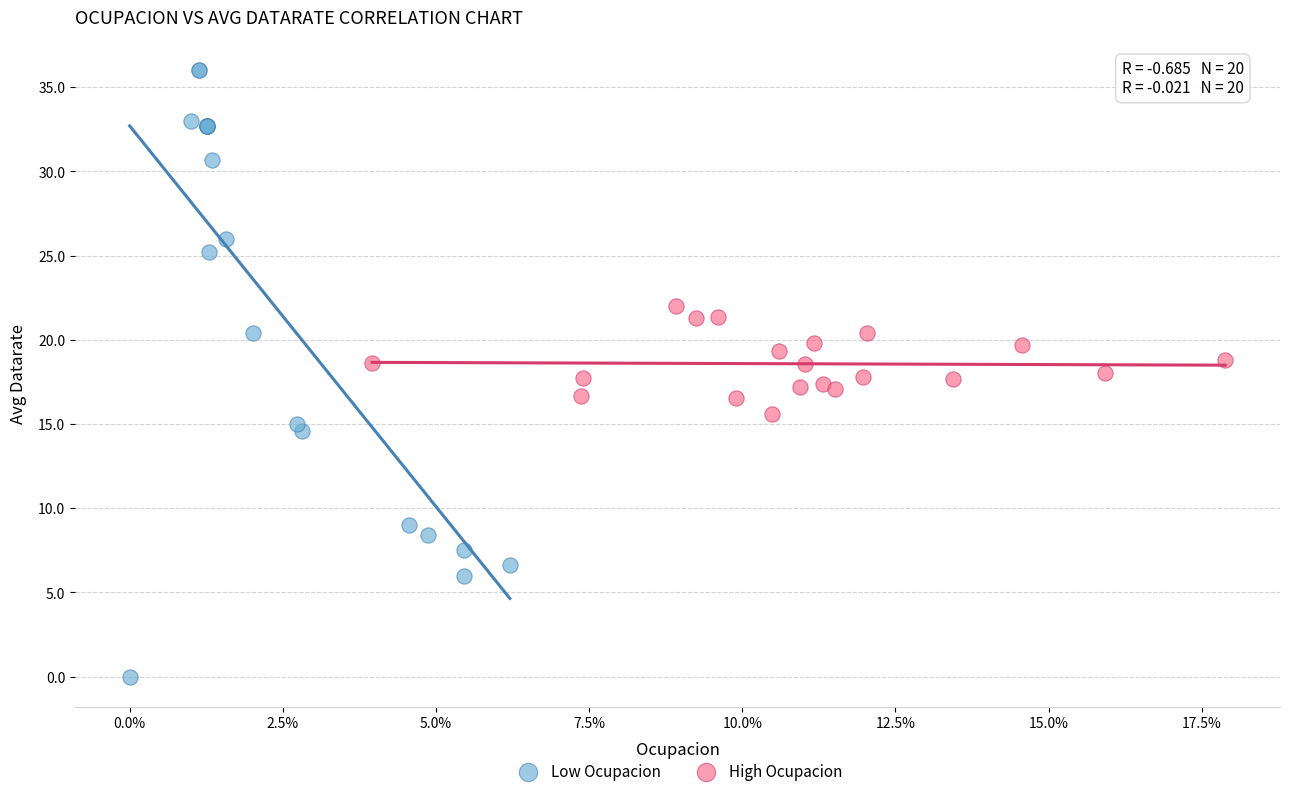

Which series contains the lowest Y value?

Low Ocupacion